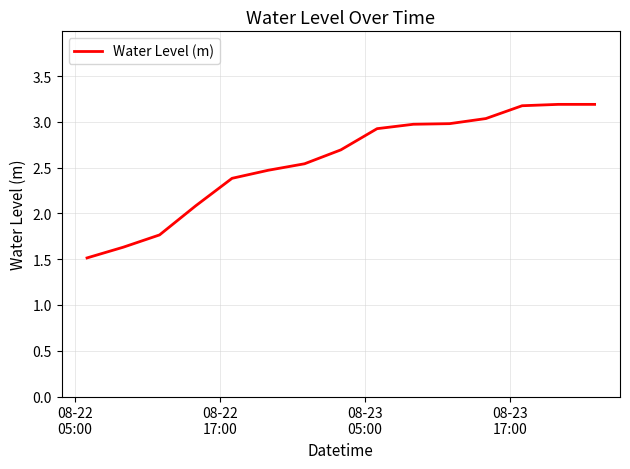

What is the greatest value displayed?

3.2